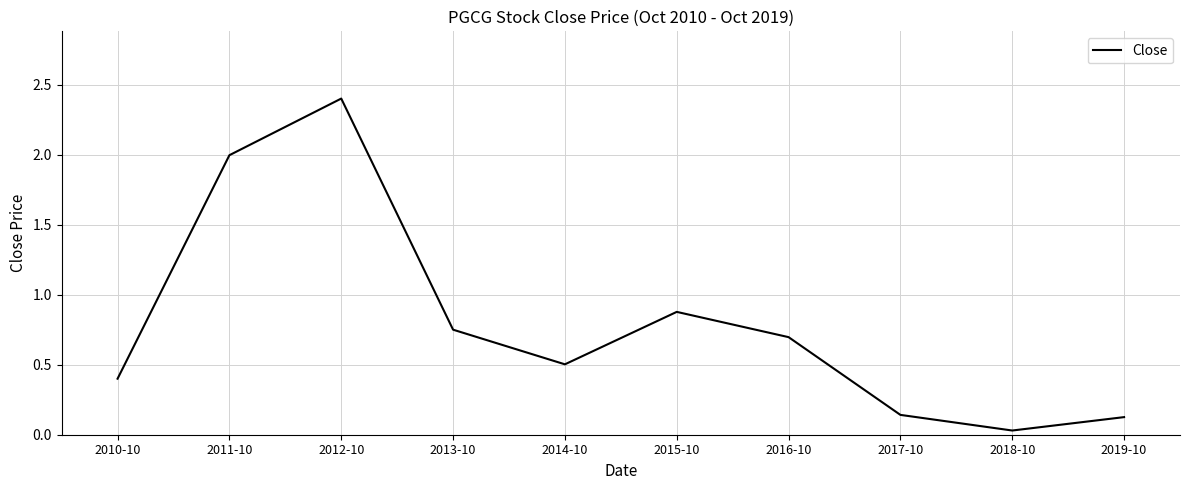

Read the value at 2015-10.

0.9